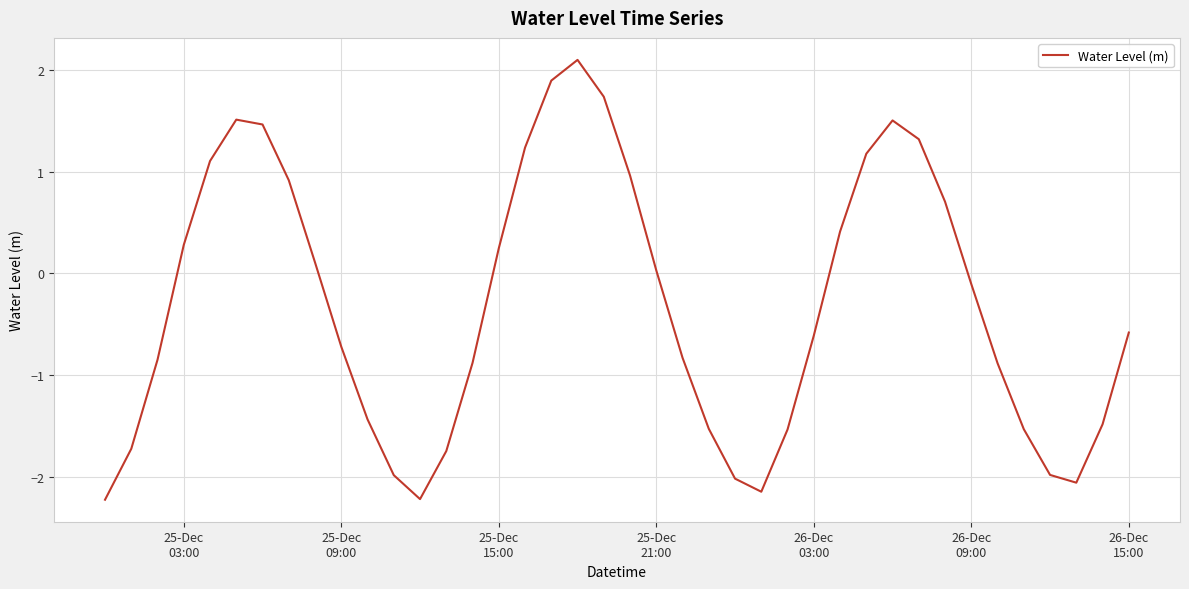

What is the minimum value shown in the chart?

-2.2